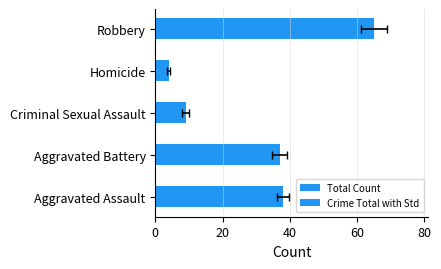

At how many categories does at least one series exceed 23?

3